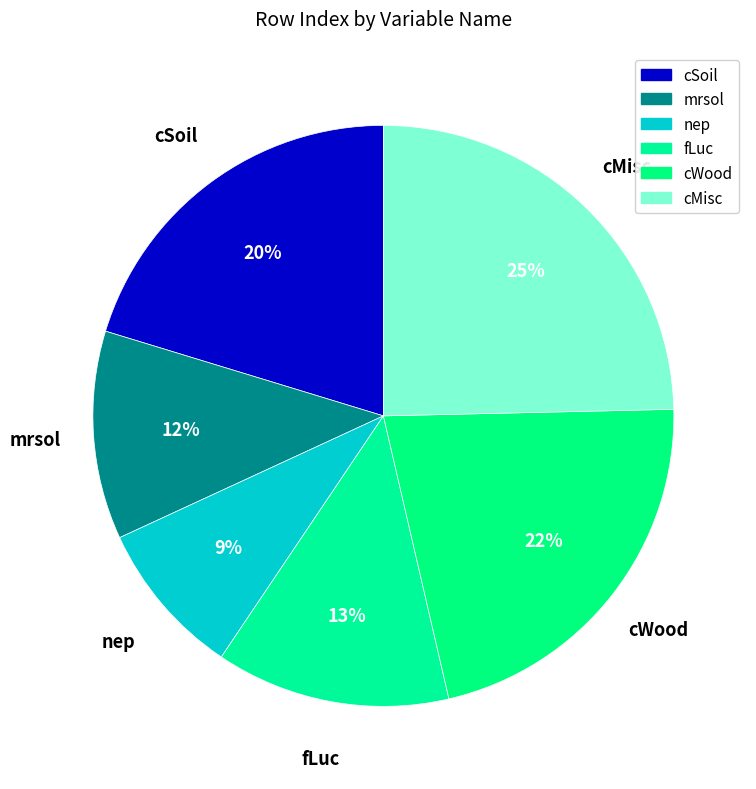

True or false: cMisc accounts for 19% of the total.

False